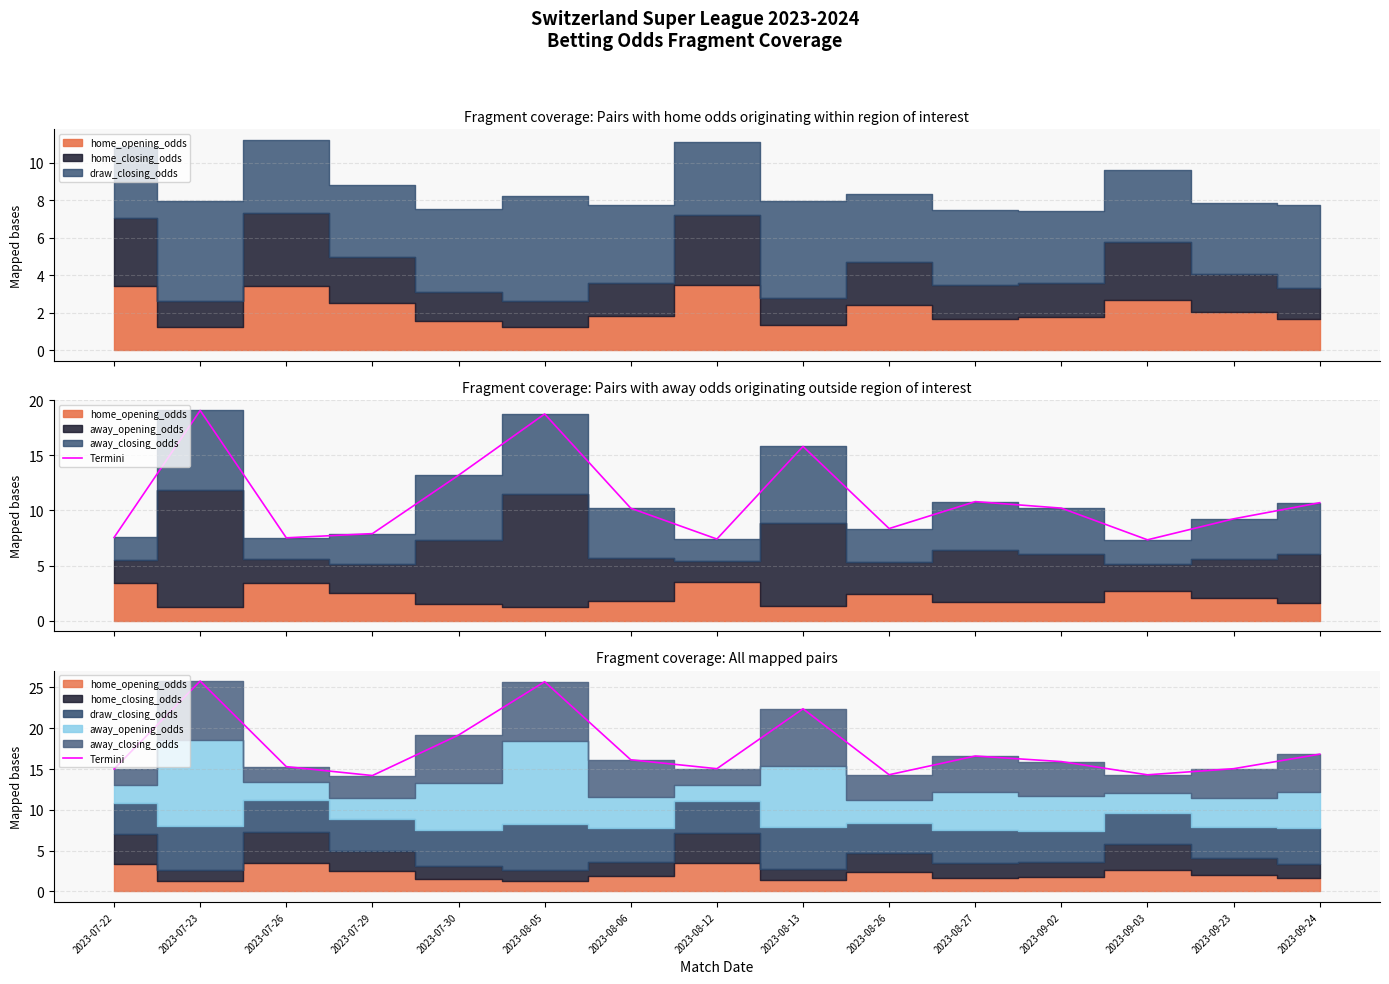

What is the difference between the maximum and minimum values?

11.6